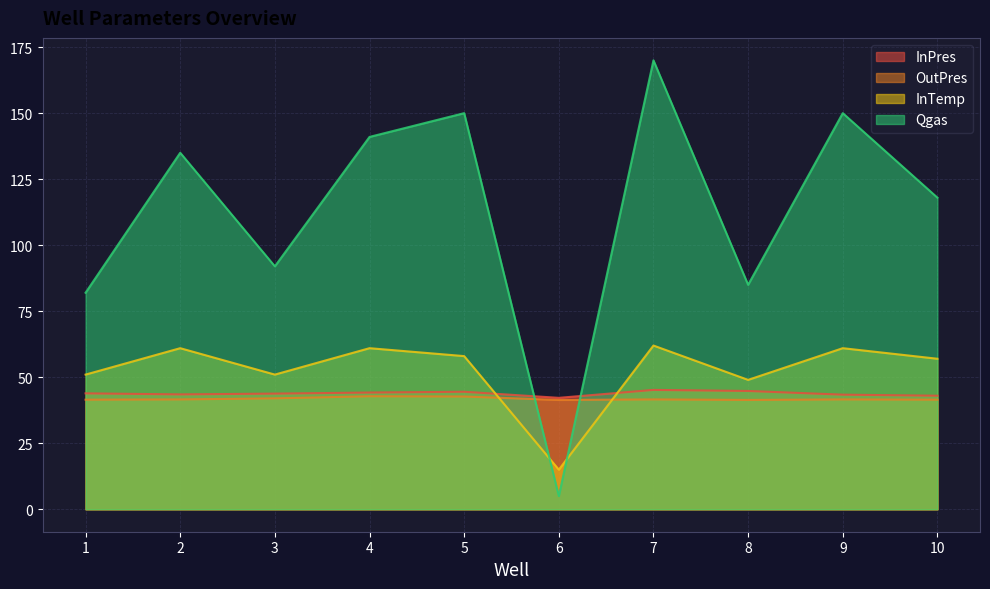

At which label does InPres reach its peak?

7